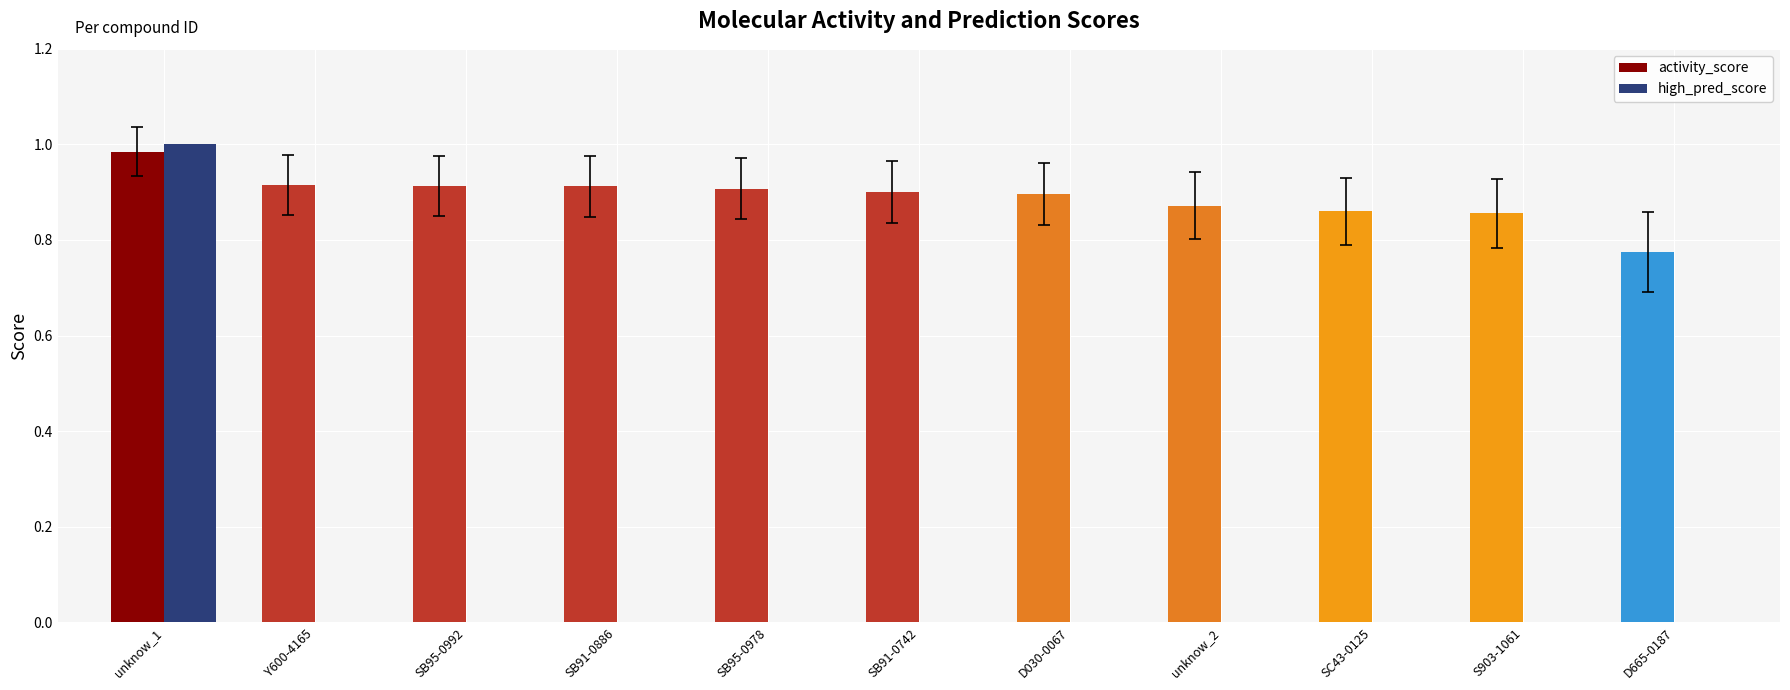

What is the sum of the activity_score values at unknow_2 and D030-0067?

1.8